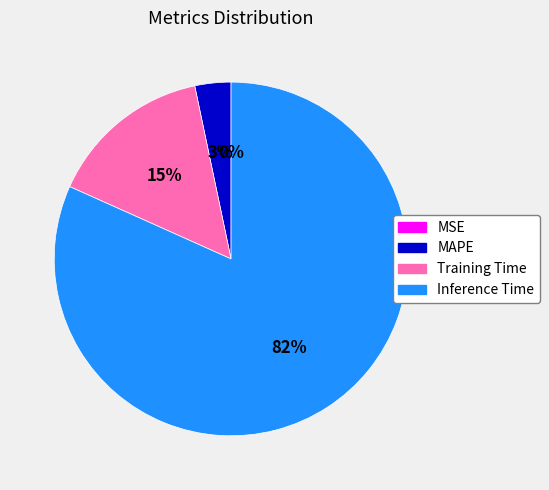

Which category has the biggest portion of the pie?

Inference Time